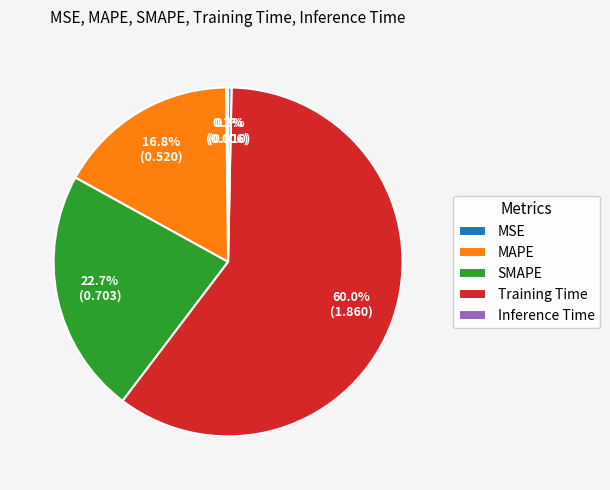

Is there any slice that represents more than half of the pie?

Yes